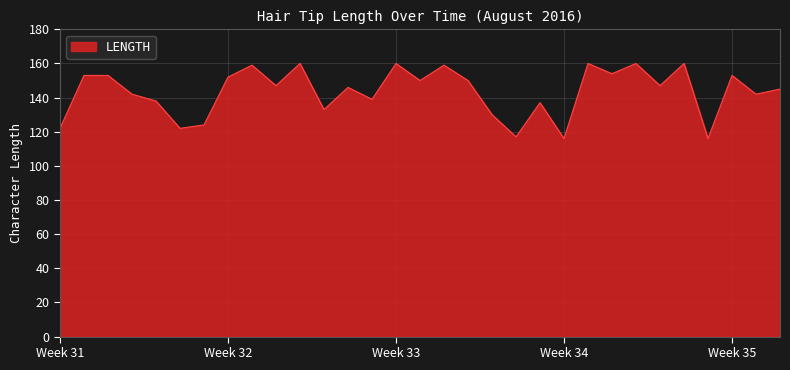

What is the difference between the maximum and minimum values?

44